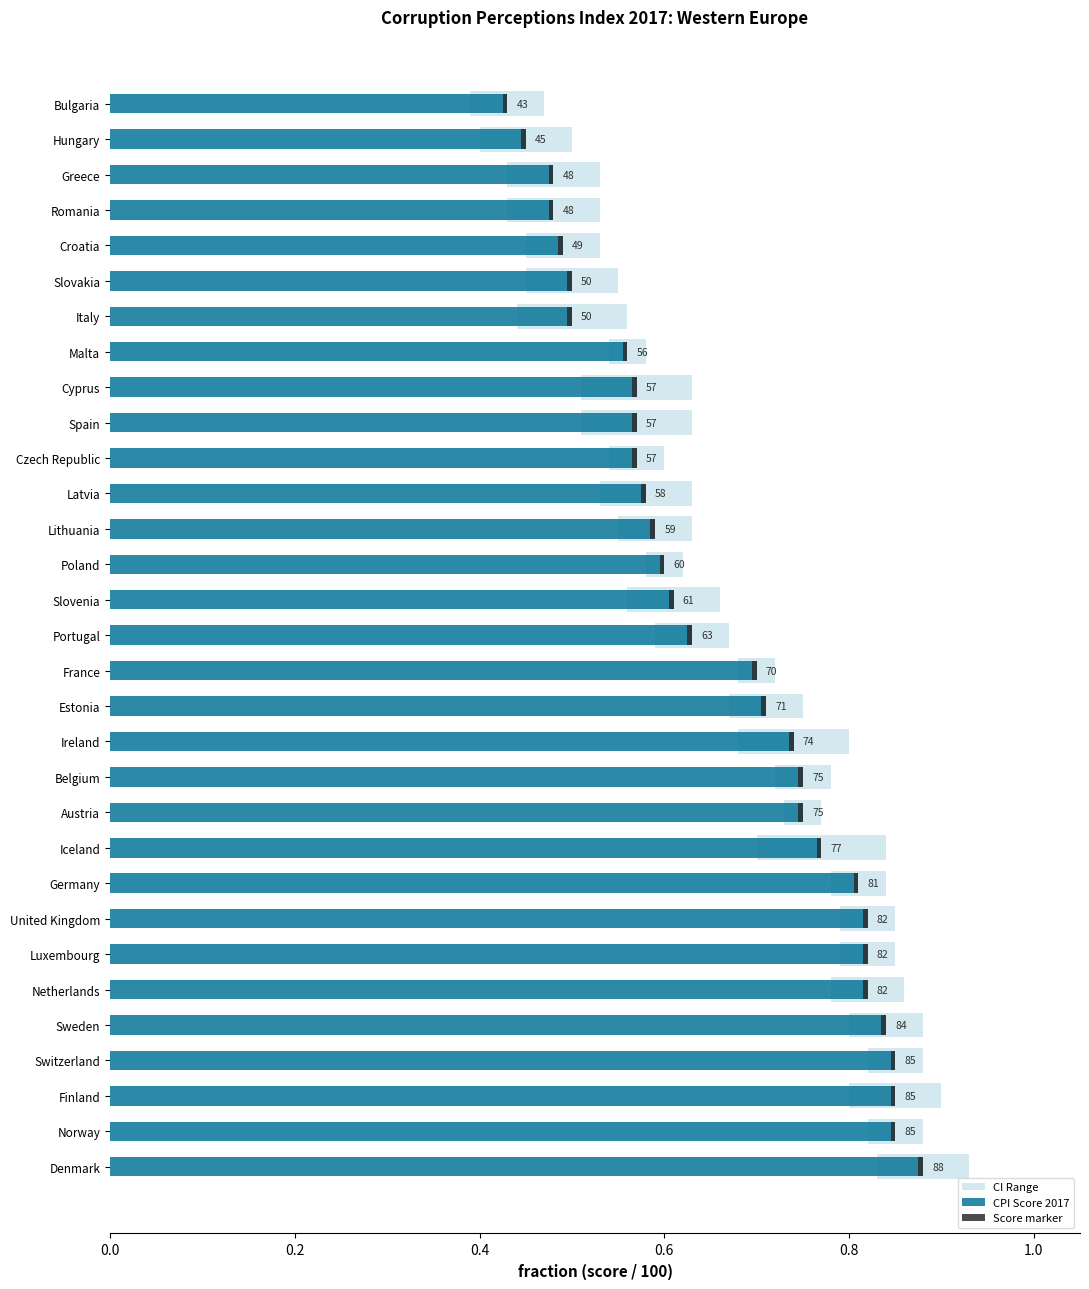

List the series in order of their overall mean, highest first.

CPI Score 2017, Score marker, CI Range